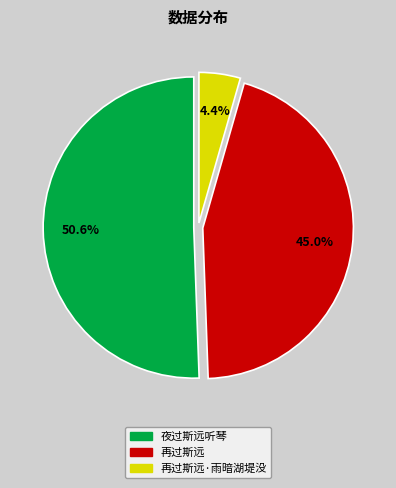

Is there a majority slice in this chart?

Yes